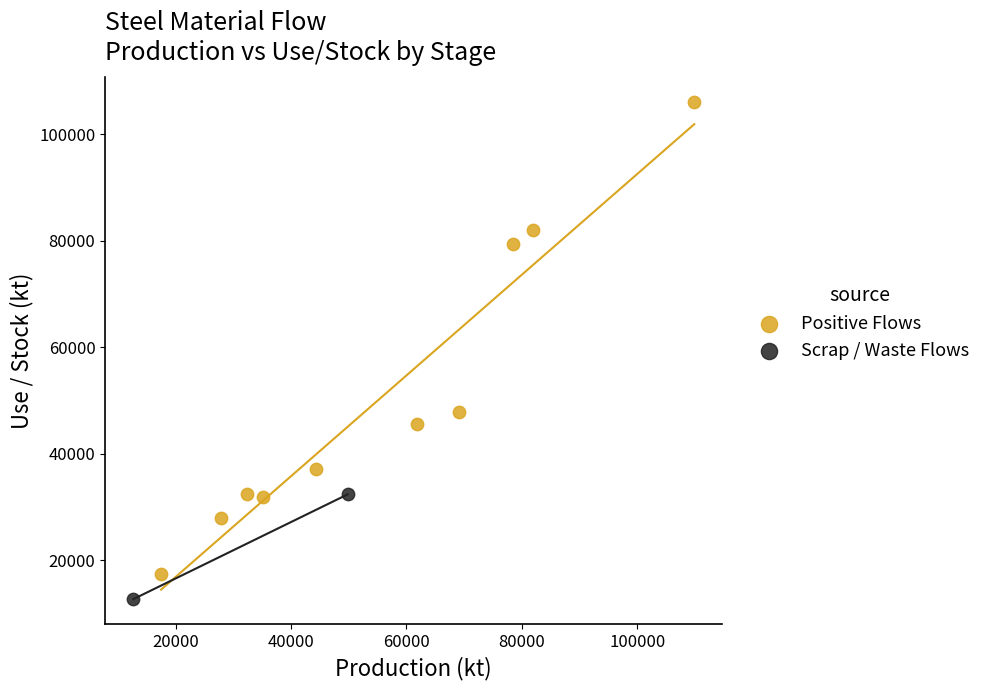

Which series contains the highest Y value?

Positive Flows